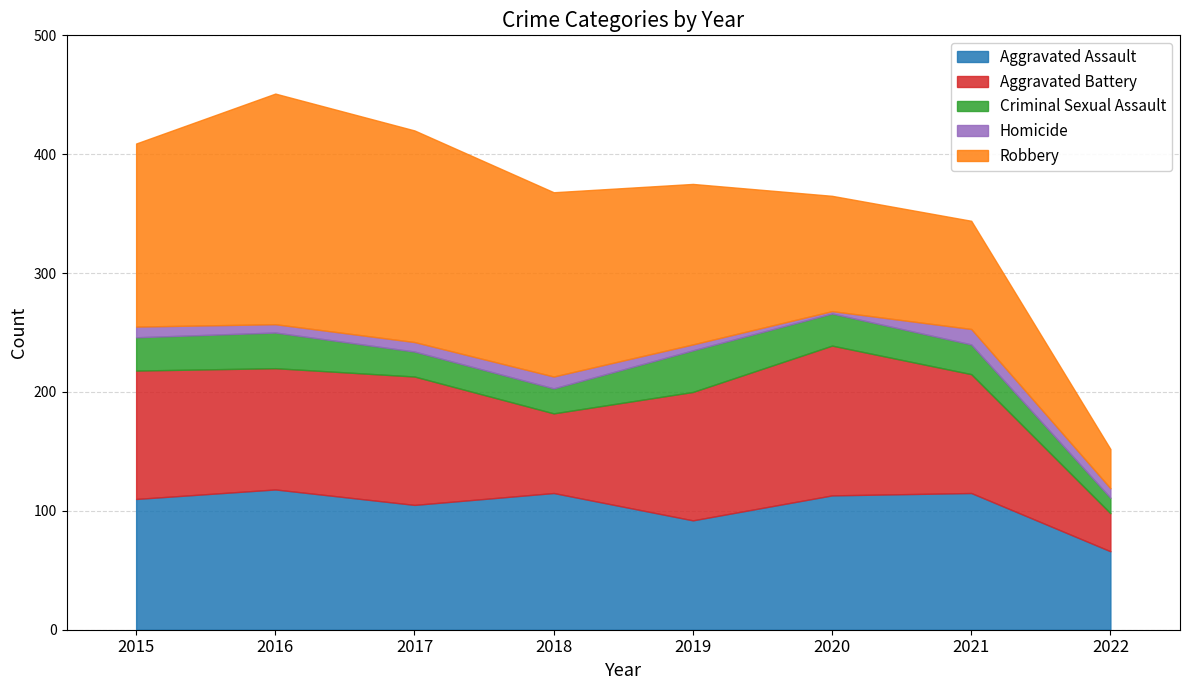

Rank the categories by Homicide value from highest to lowest.

2021, 2018, 2015, 2017, 2022, 2016, 2019, 2020